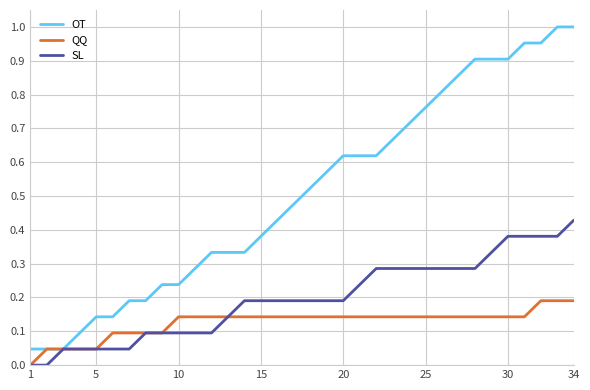

Which series has the largest range (max minus min)?

OT